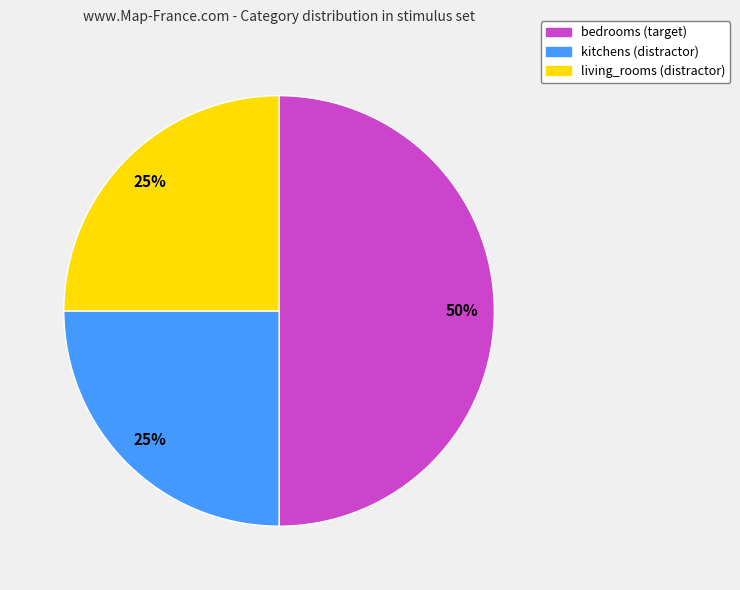

How many slices are in this pie chart?

3